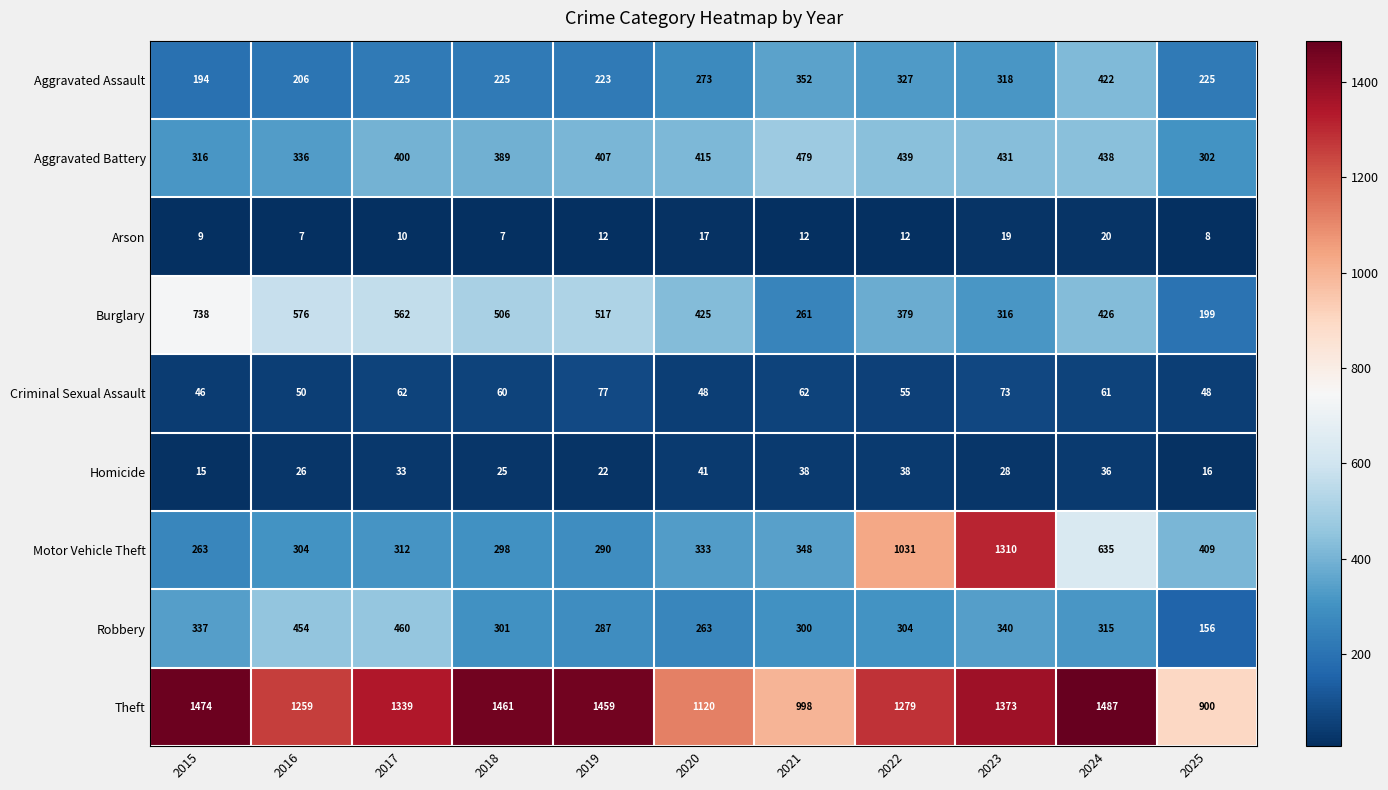

Which series has the largest total across all categories?

Theft